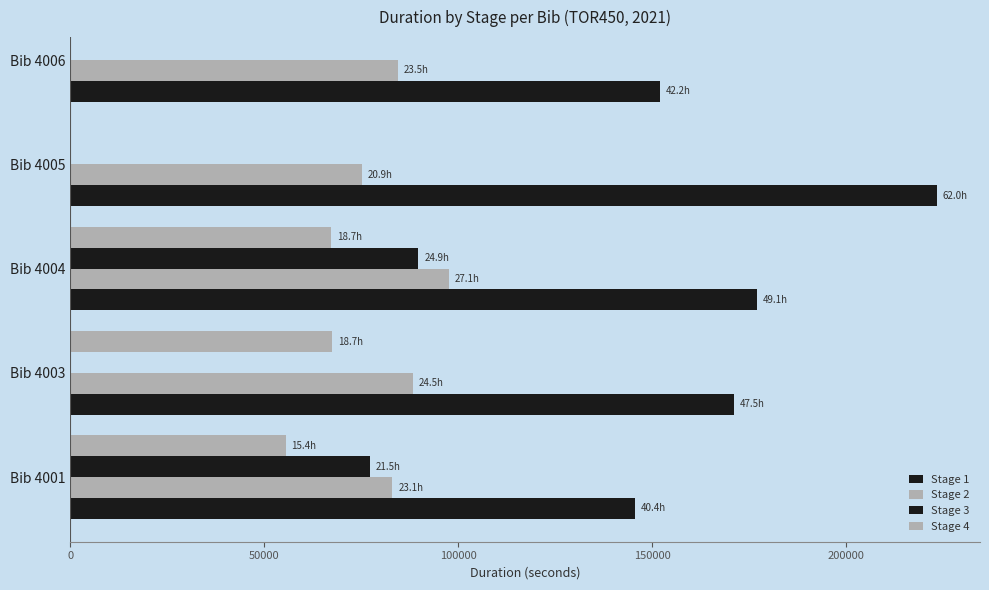

The value of Stage 4 at 150000 is nan. True or false?

False